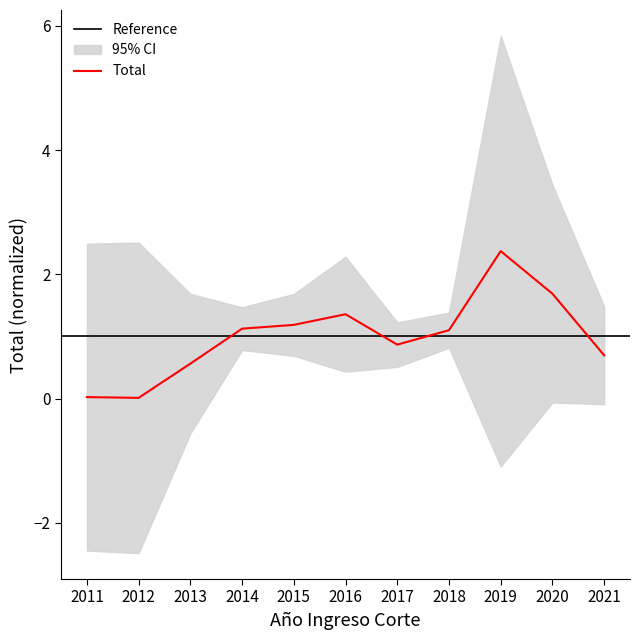

Approximately how many times larger is the value at 2019 compared to 2018?

2.2